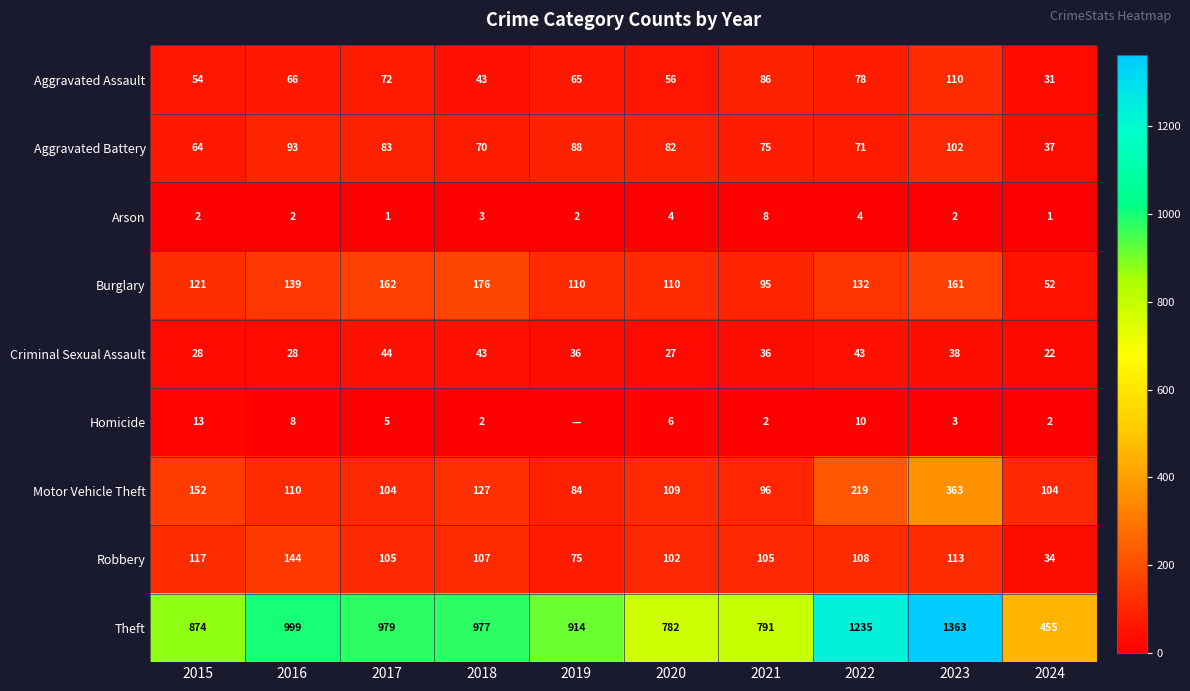

What is the difference between the Robbery values at 2015 and 2018?

10